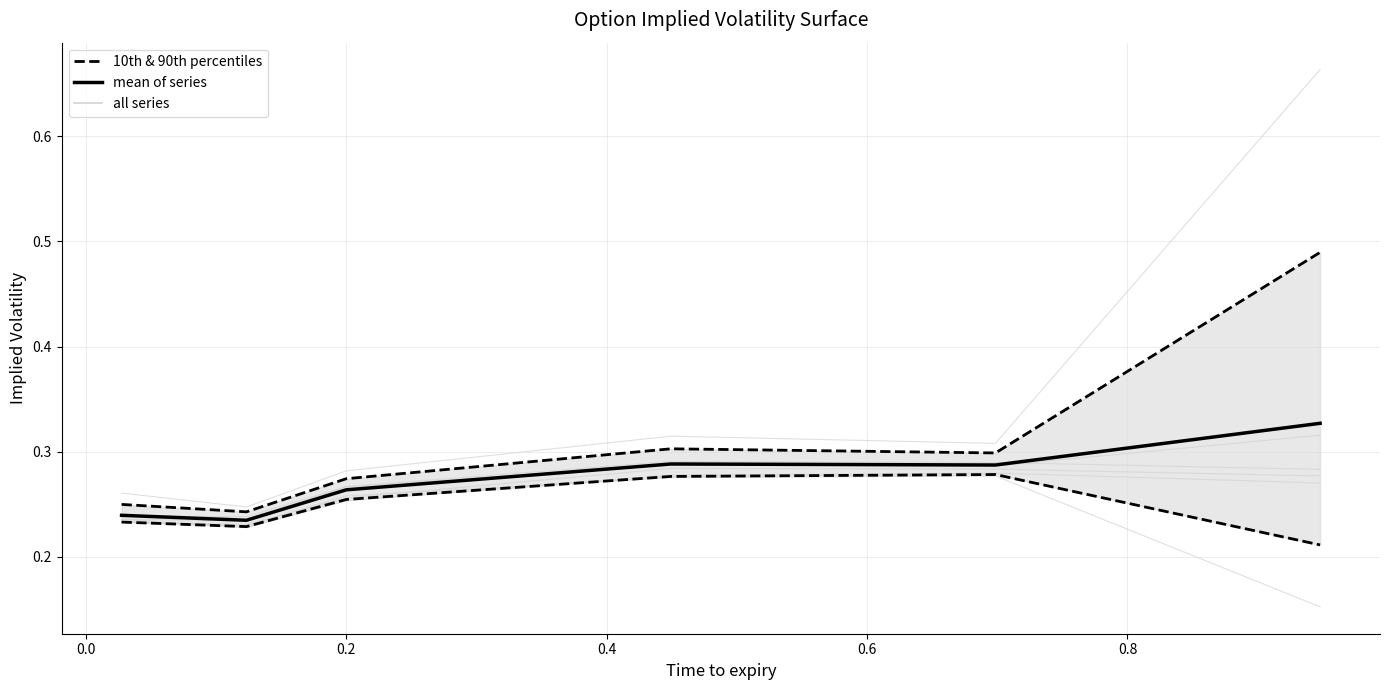

What is the spread (max minus min) of values at 0.8?

0.1